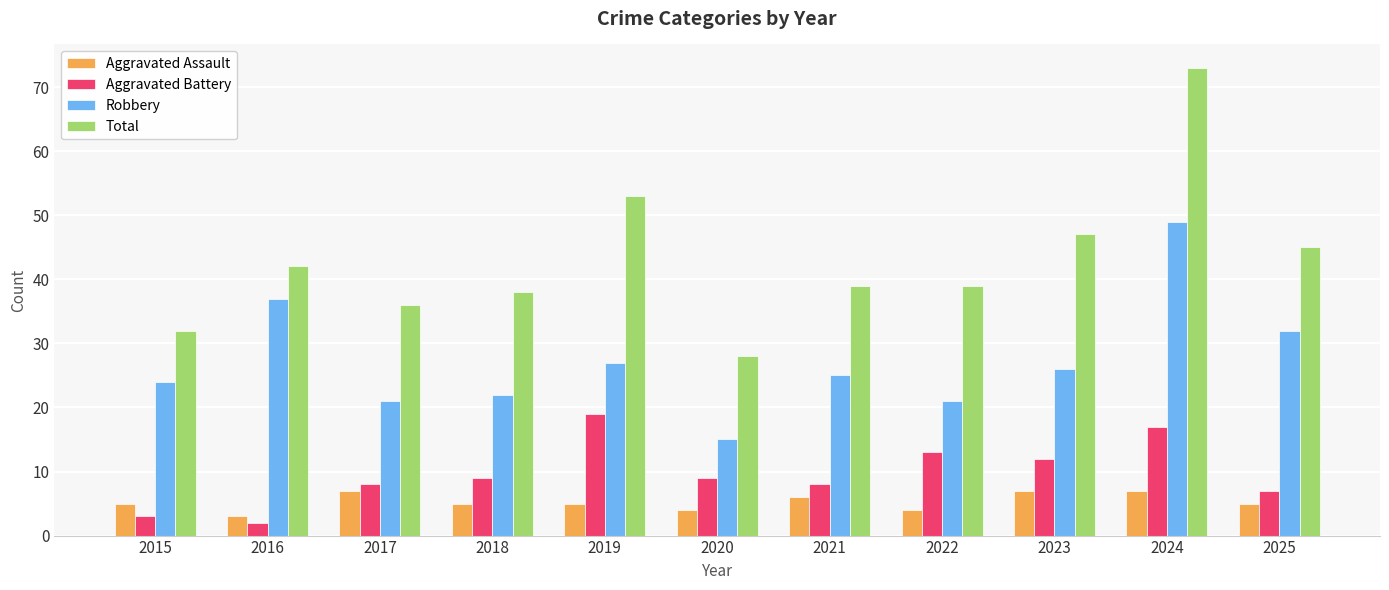

What is the spread (max minus min) of values at 2020?

24